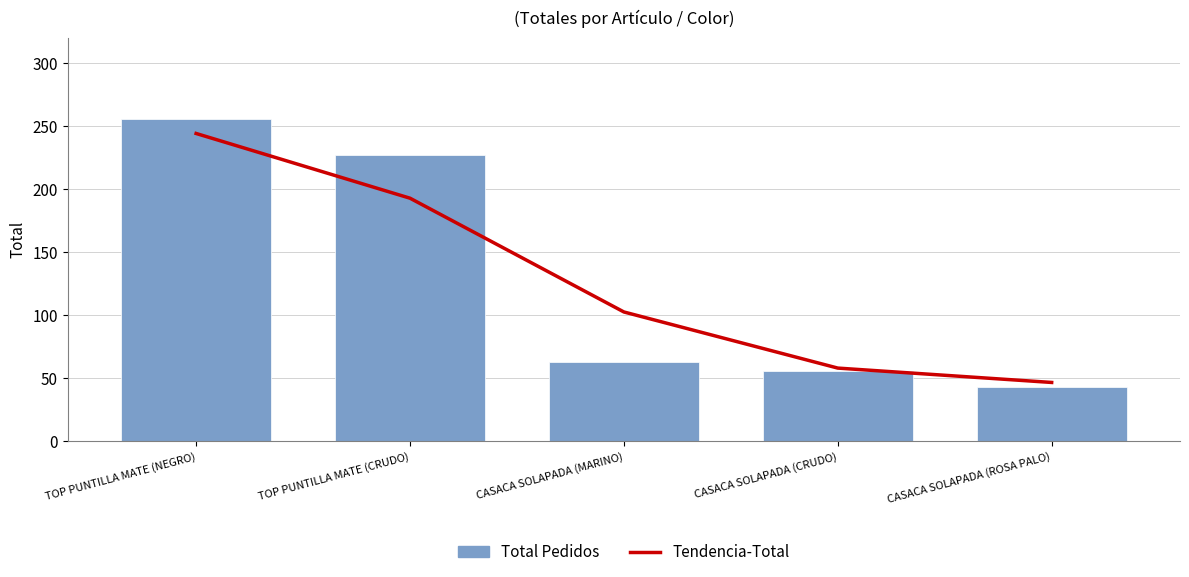

Is it true that Tendencia-Total equals 46.8 at CASACA SOLAPADA (ROSA PALO)?

True